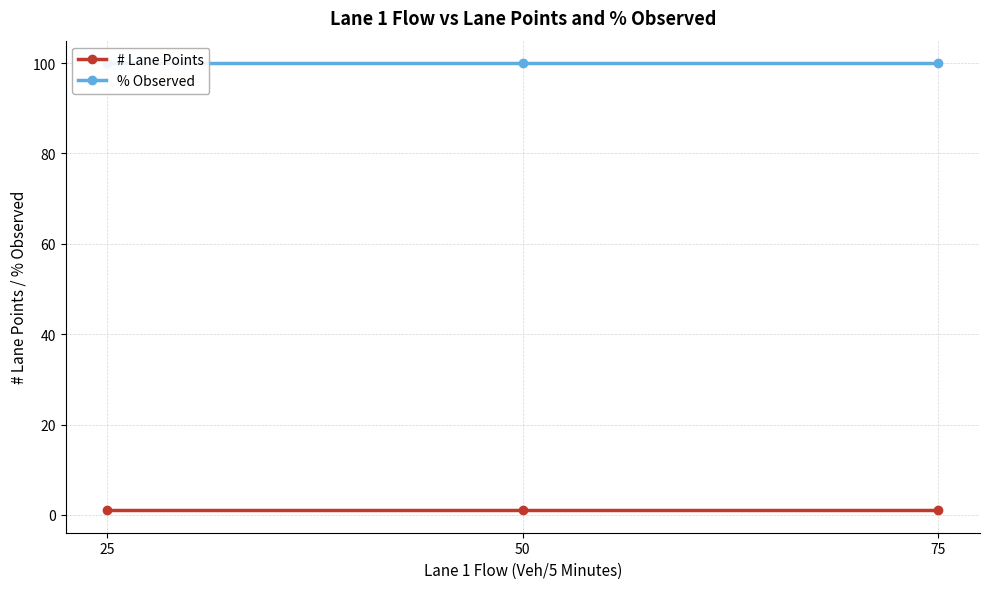

At which label does % Observed reach its minimum?

25